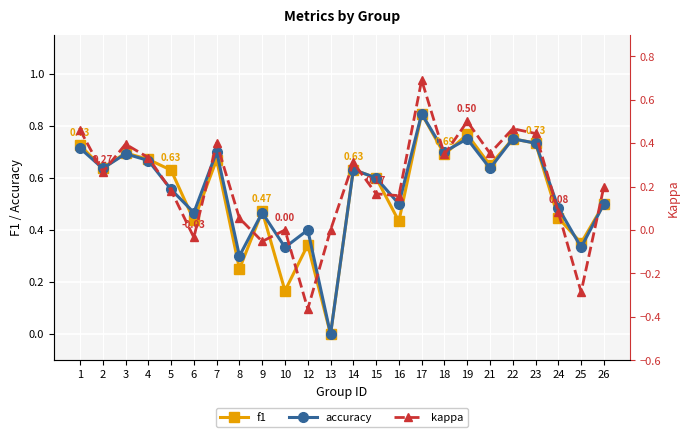

What is the average value of the kappa series?

0.2